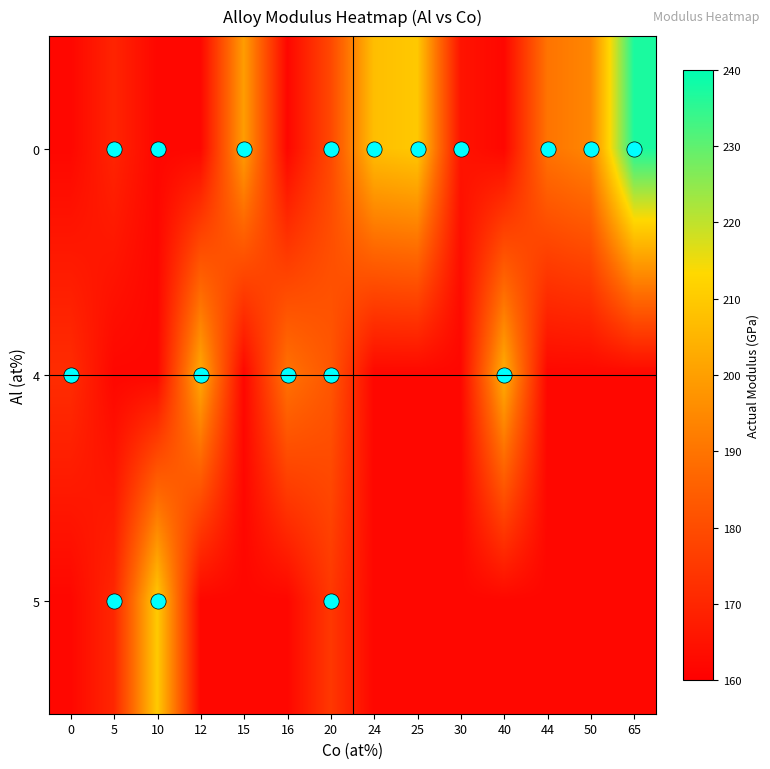

Rank the series by their average value, from highest to lowest.

0, 4, 5